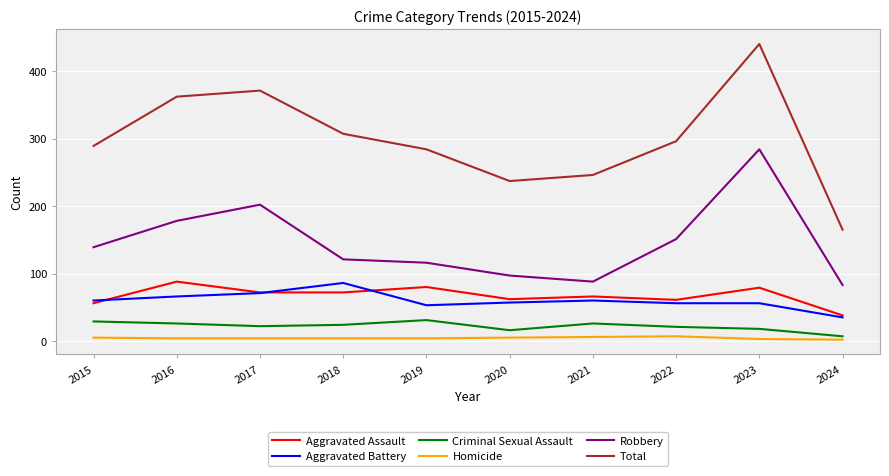

True or false: Total and Homicide intersect in this chart.

False